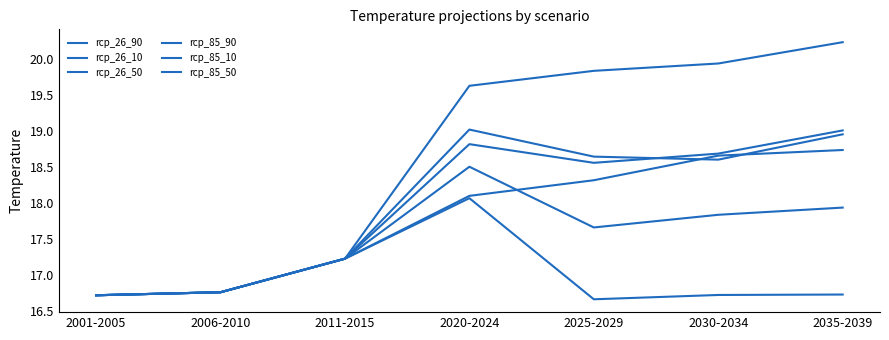

True or false: rcp_26_10 and rcp_85_50 cross at least once.

False